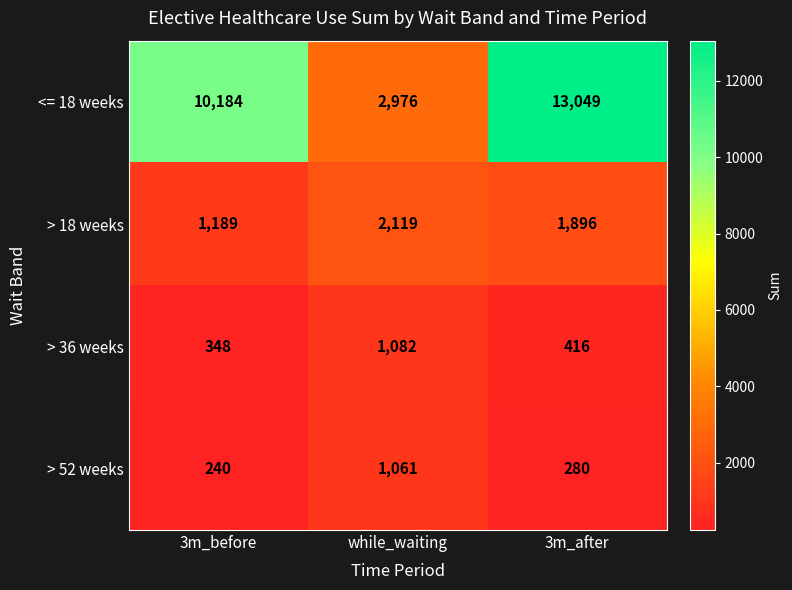

Reading left to right, extract all data points from this chart.

<= 18 weeks: 10184	2976	13049
> 18 weeks: 1189	2119	1896
> 36 weeks: 348	1082	416
> 52 weeks: 240	1061	280